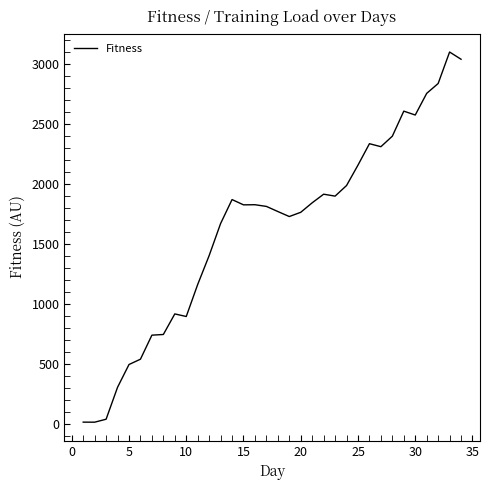

True or false: there are more than 2 points higher than both neighbors.

True